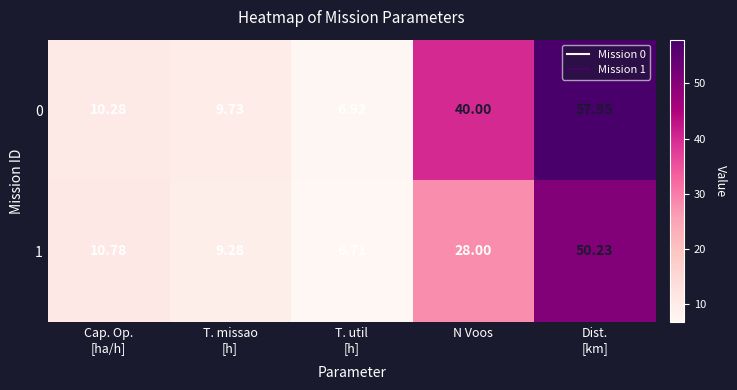

Where is 0 nearest to the value 32?

N Voos